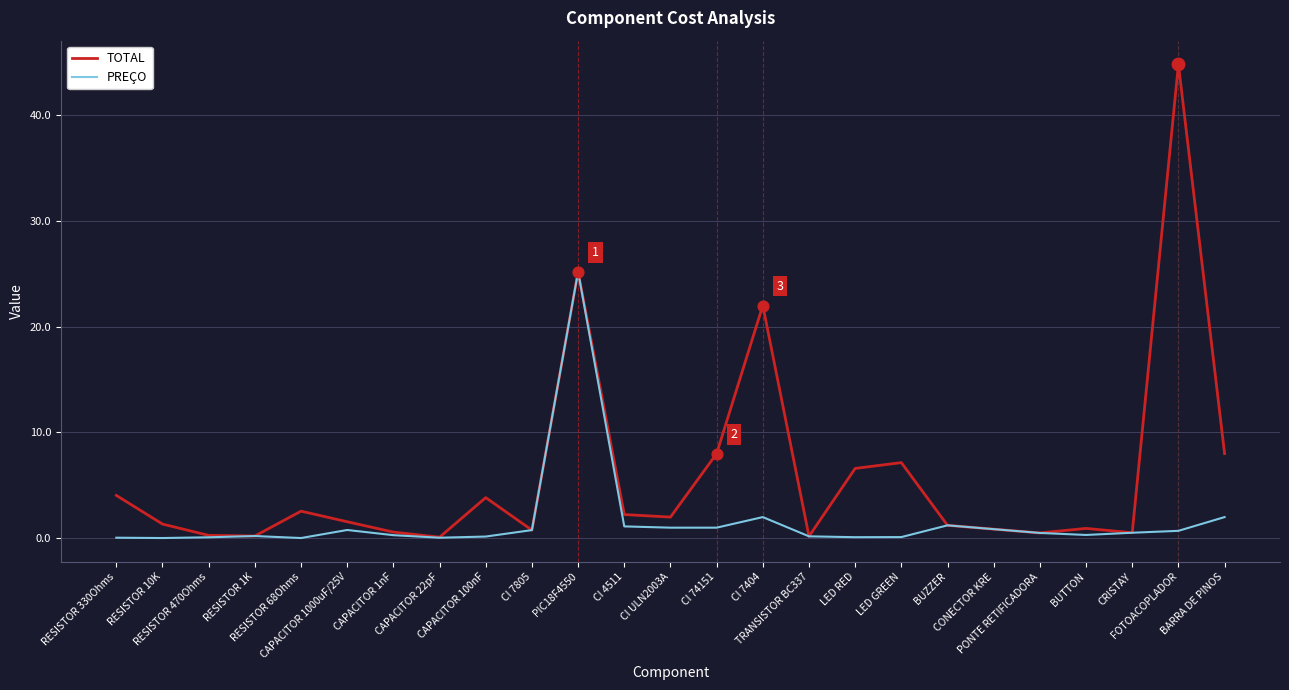

At how many categories does at least one series exceed 6?

7